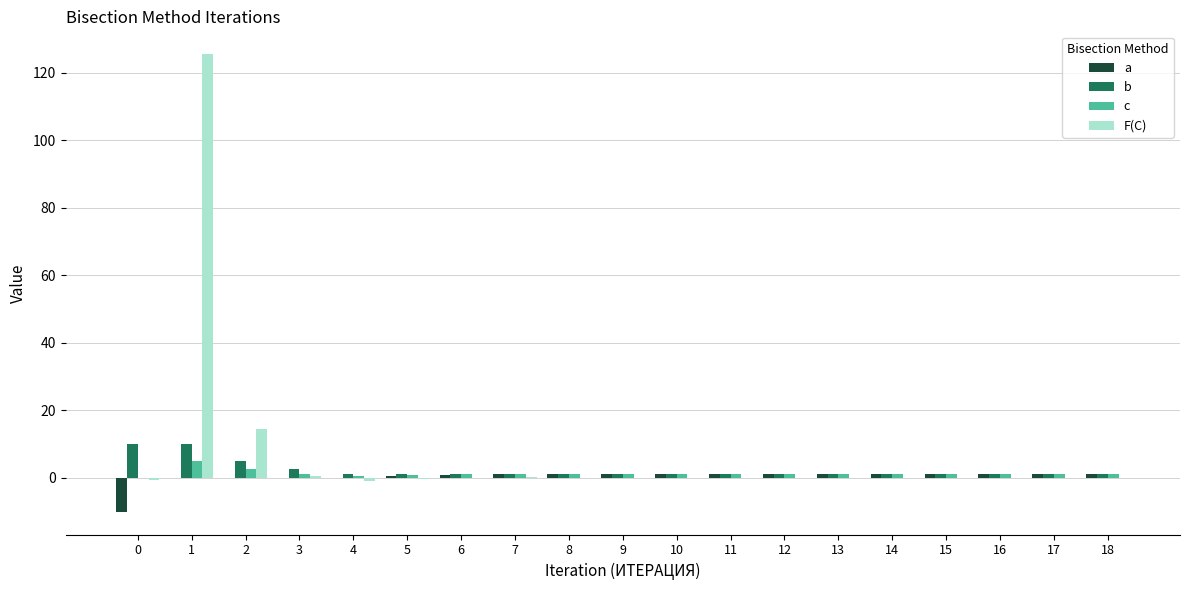

How many data points does each series have?

19